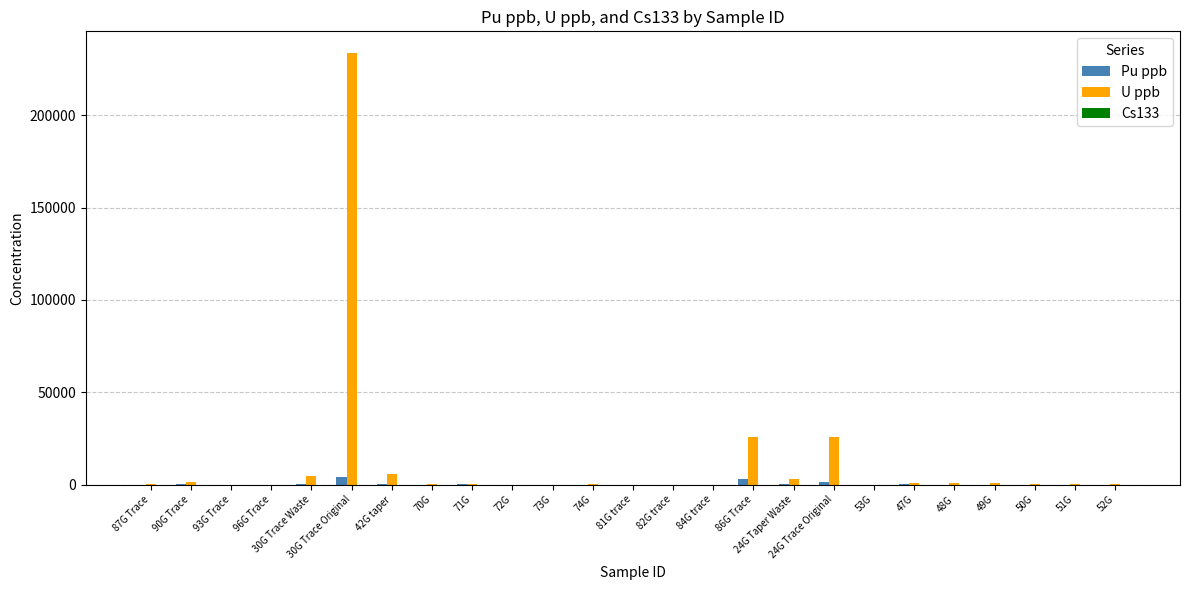

How many groups of bars are there?

25